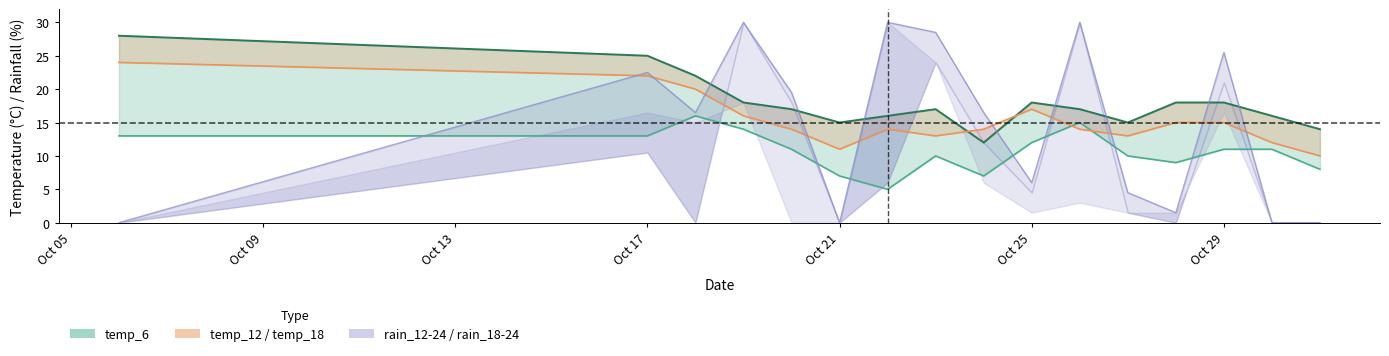

Is the value of temp_18 line at 9 greater than the value of temp_6 line at 11?

Yes